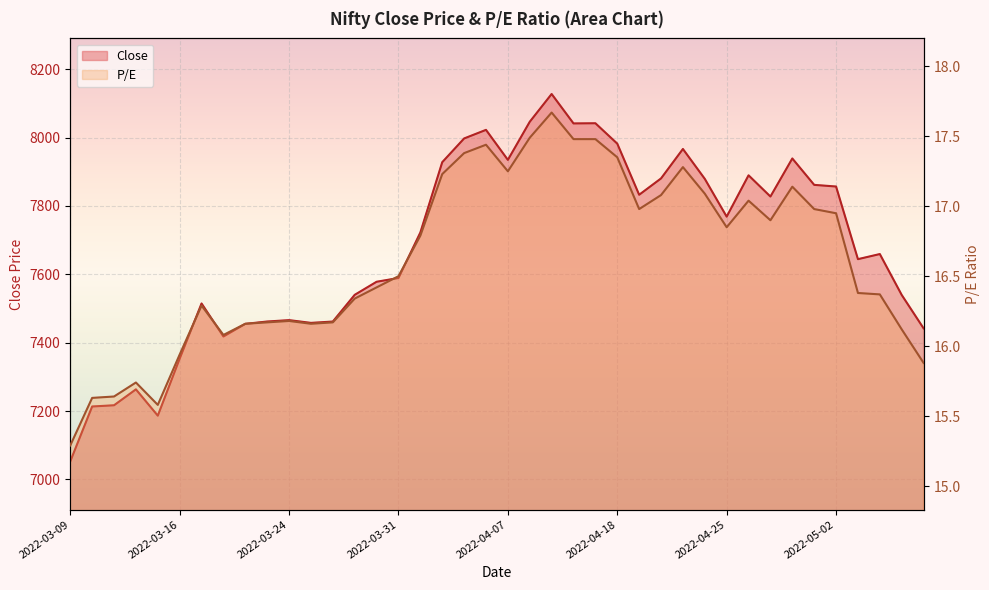

The P/E series shows 3.3 at 2022-03-09. True or false?

False